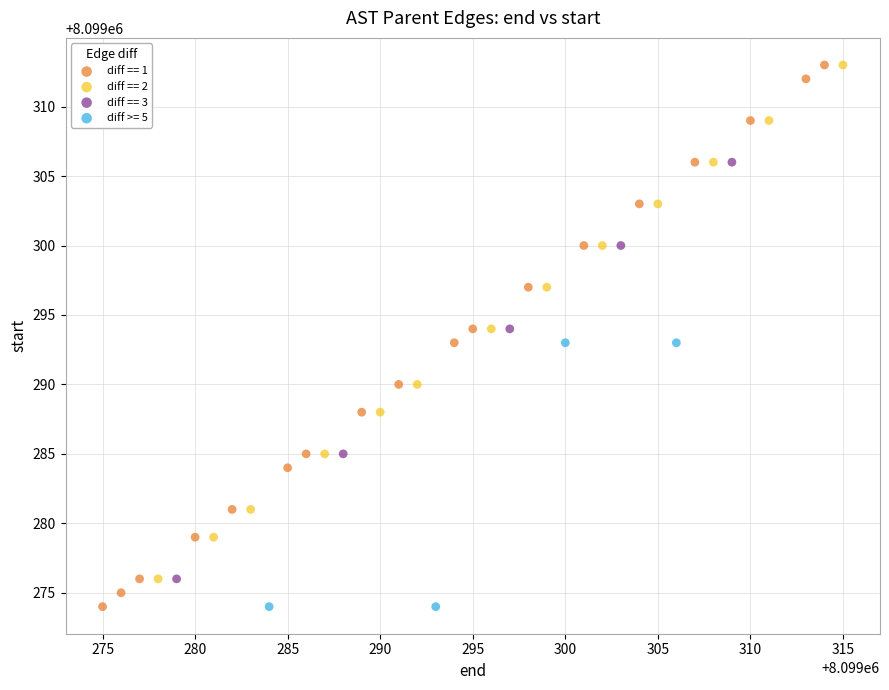

What are all the series names shown in the legend?

diff == 1, diff == 2, diff == 3, diff >= 5